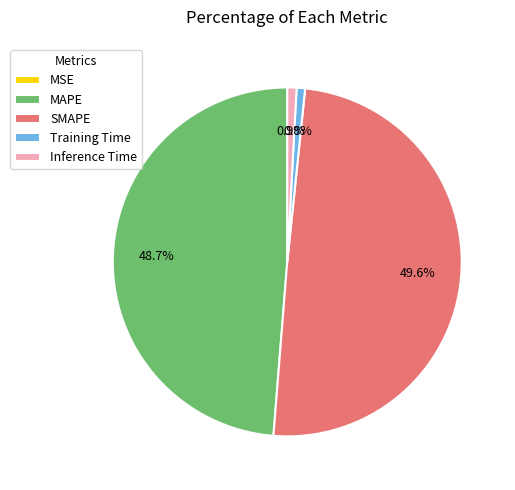

Which category has the biggest portion of the pie?

SMAPE